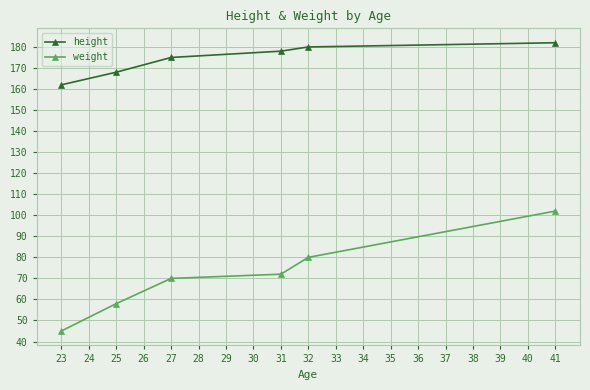

Between 25 and 31, which series saw the biggest shift?

weight